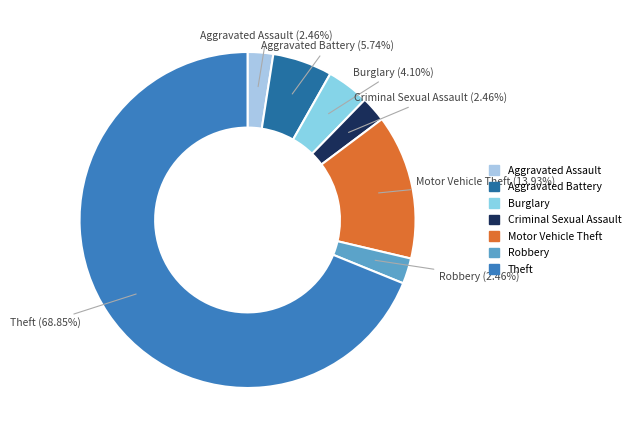

Between Theft and Burglary, which is larger?

Theft